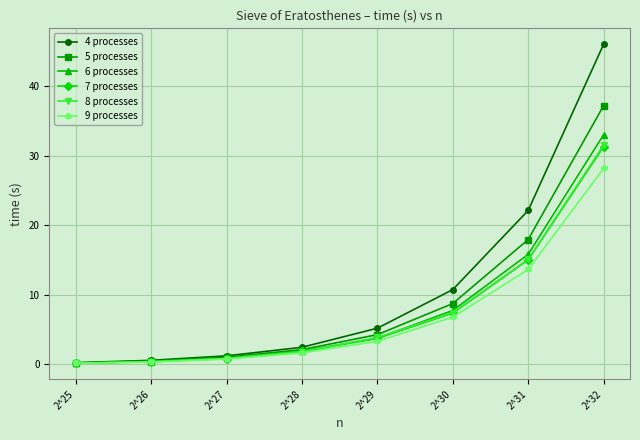

At which category is the sum across all series the highest?

2^32